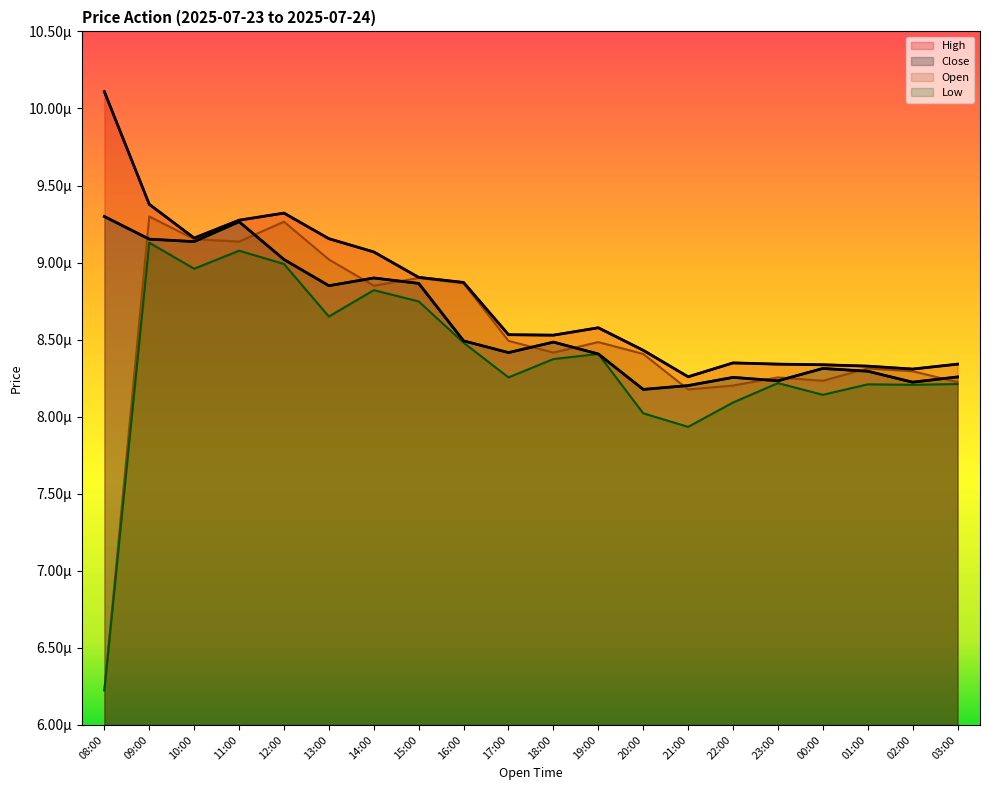

At which category is the sum across all series the highest?

09:00